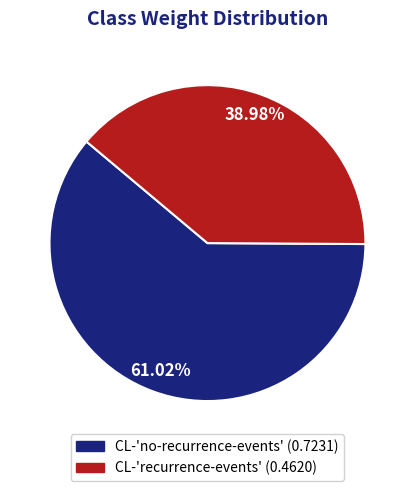

What is the total percentage of CL-'recurrence-events' and CL-'no-recurrence-events'?

100.0%